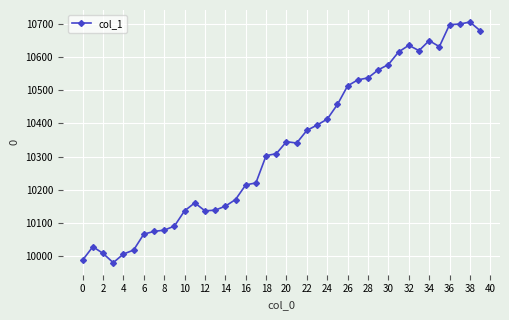

What is the greatest value displayed?

10705